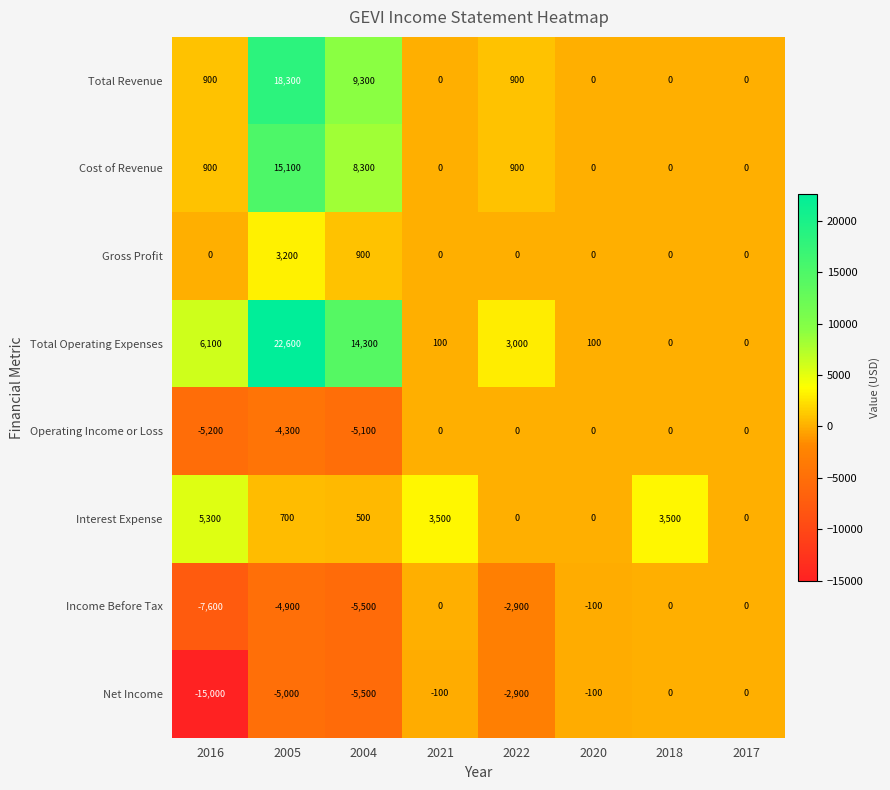

What is the total value across all series at 2016?

-14600